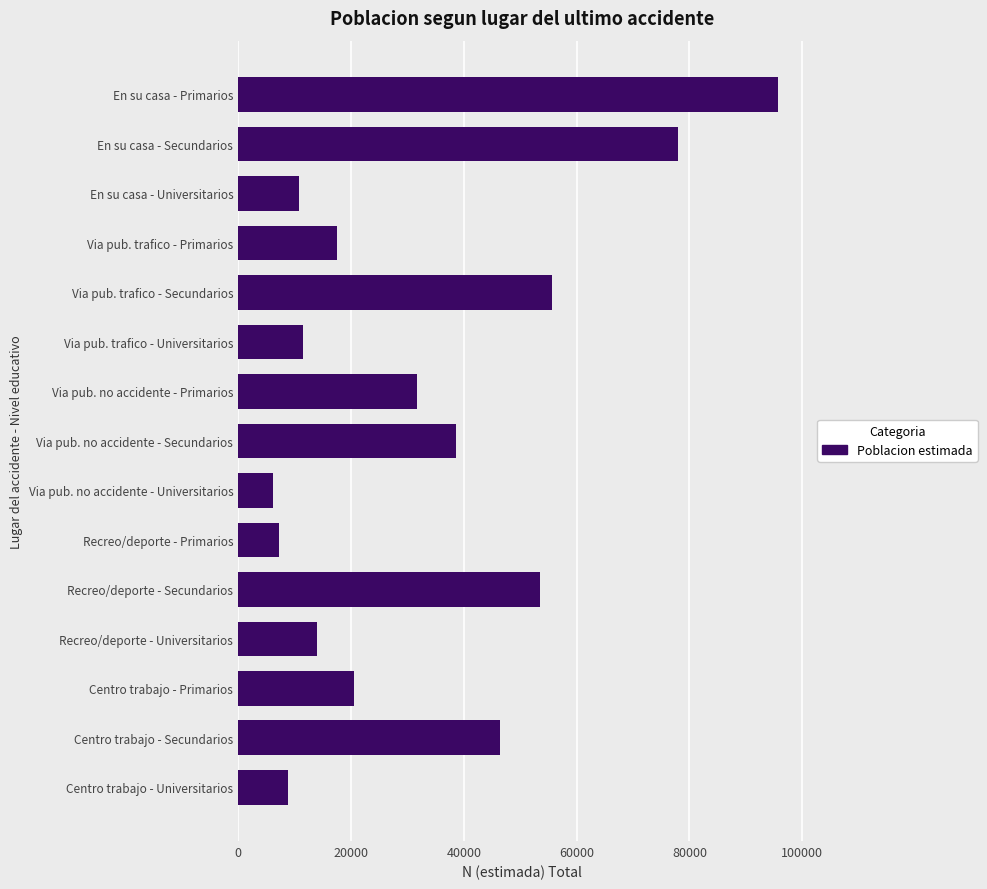

Reading top to bottom, transcribe all the data shown in this chart.

En su casa - Primarios=95777	En su casa - Secundarios=77936	En su casa - Universitarios=10842	Via pub. trafico - Primarios=17552	Via pub. trafico - Secundarios=55696	Via pub. trafico - Universitarios=11506	Via pub. no accidente - Primarios=31674	Via pub. no accidente - Secundarios=38626	Via pub. no accidente - Universitarios=6239	Recreo/deporte - Primarios=7185	Recreo/deporte - Secundarios=53533	Recreo/deporte - Universitarios=13907	Centro trabajo - Primarios=20523	Centro trabajo - Secundarios=46338	Centro trabajo - Universitarios=8782